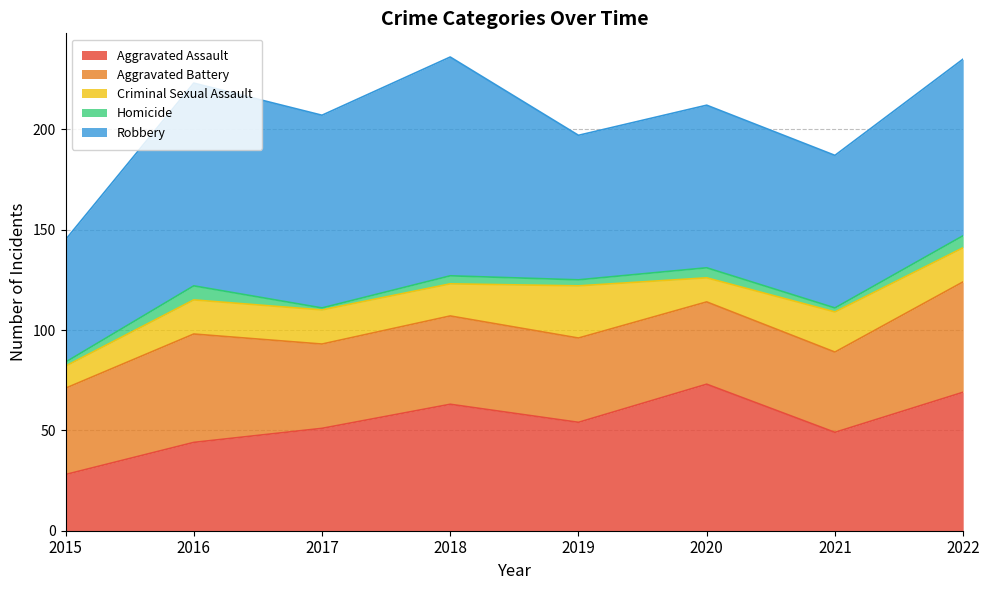

What are all the series names shown in the legend?

Aggravated Assault, Aggravated Battery, Criminal Sexual Assault, Homicide, Robbery